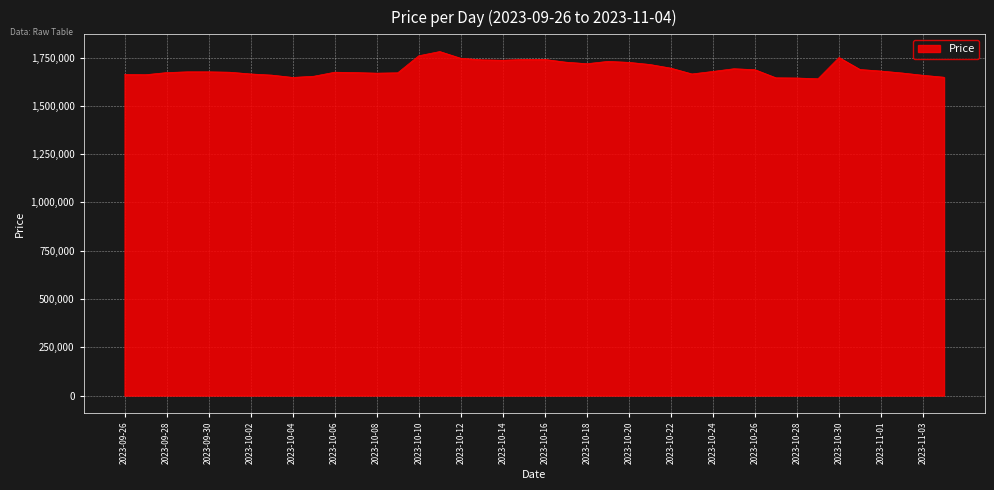

What is the smallest value displayed?

1640000